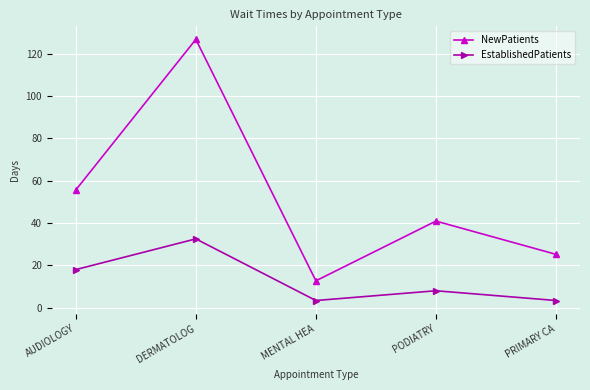

How many interior local valleys does the EstablishedPatients series have?

1